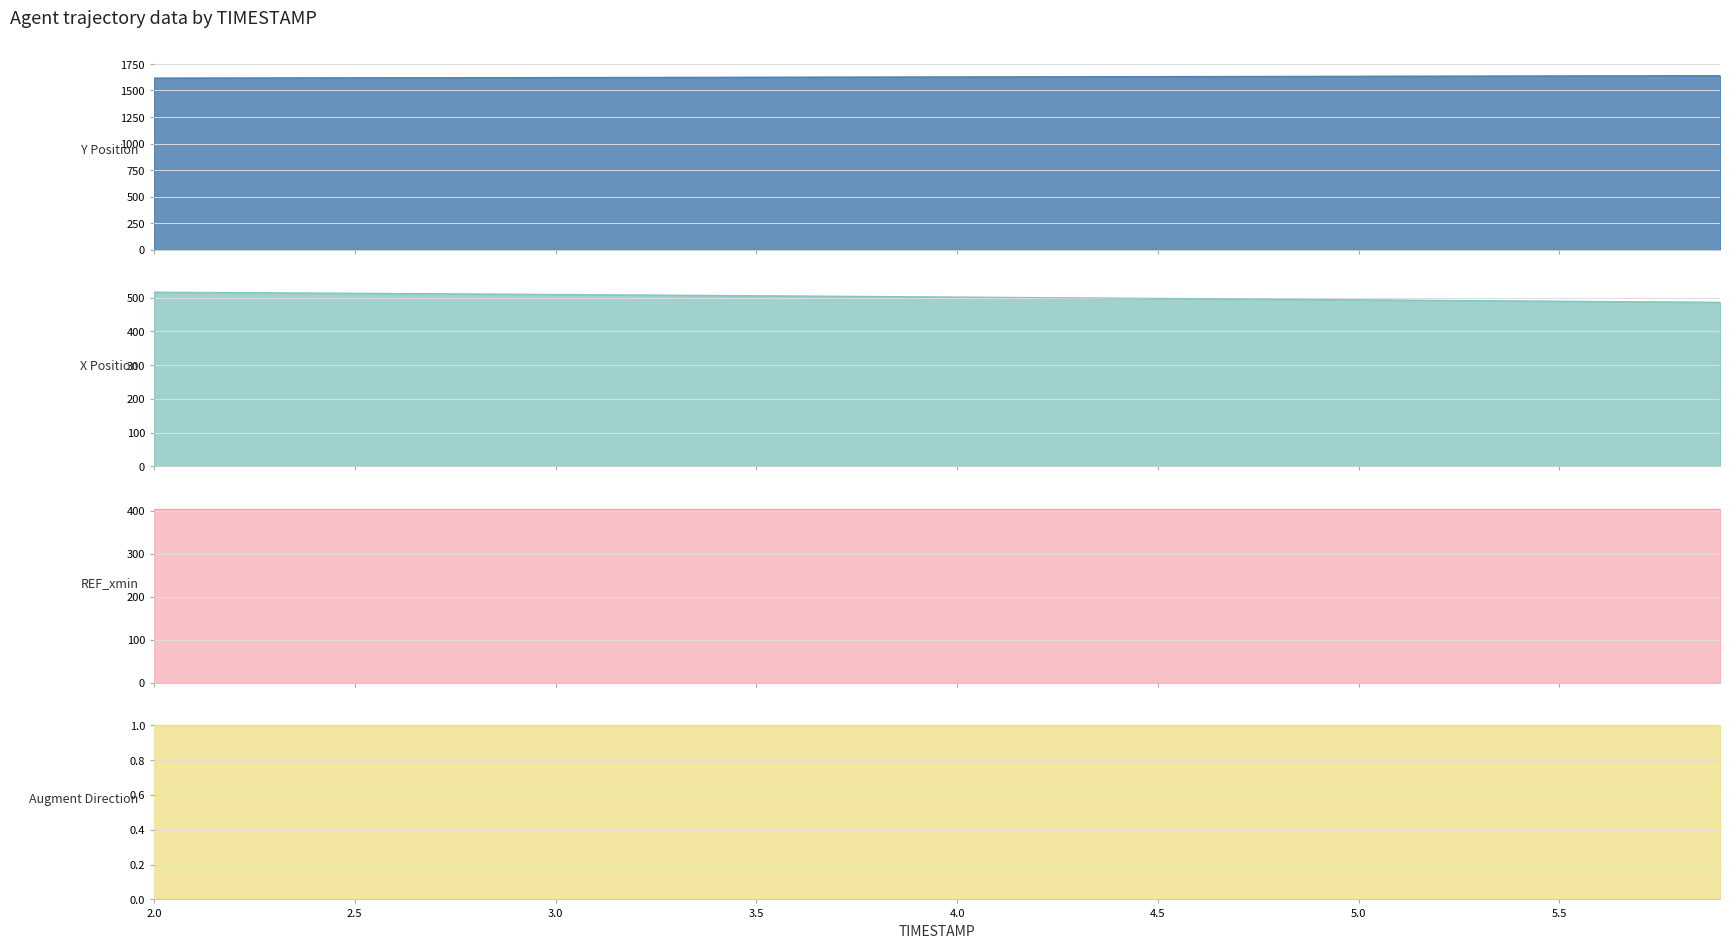

What is the minimum value for Y Position line?

1617.5